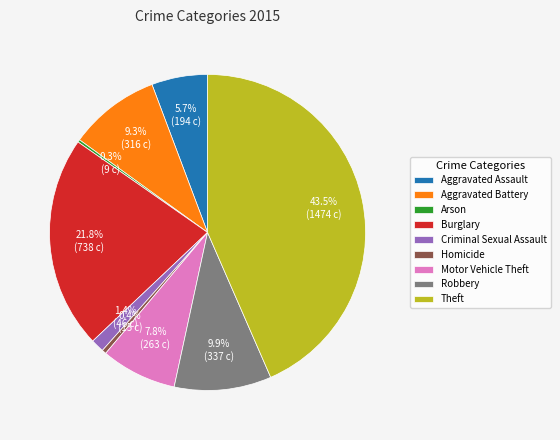

Between Theft and Criminal Sexual Assault, which is larger?

Theft